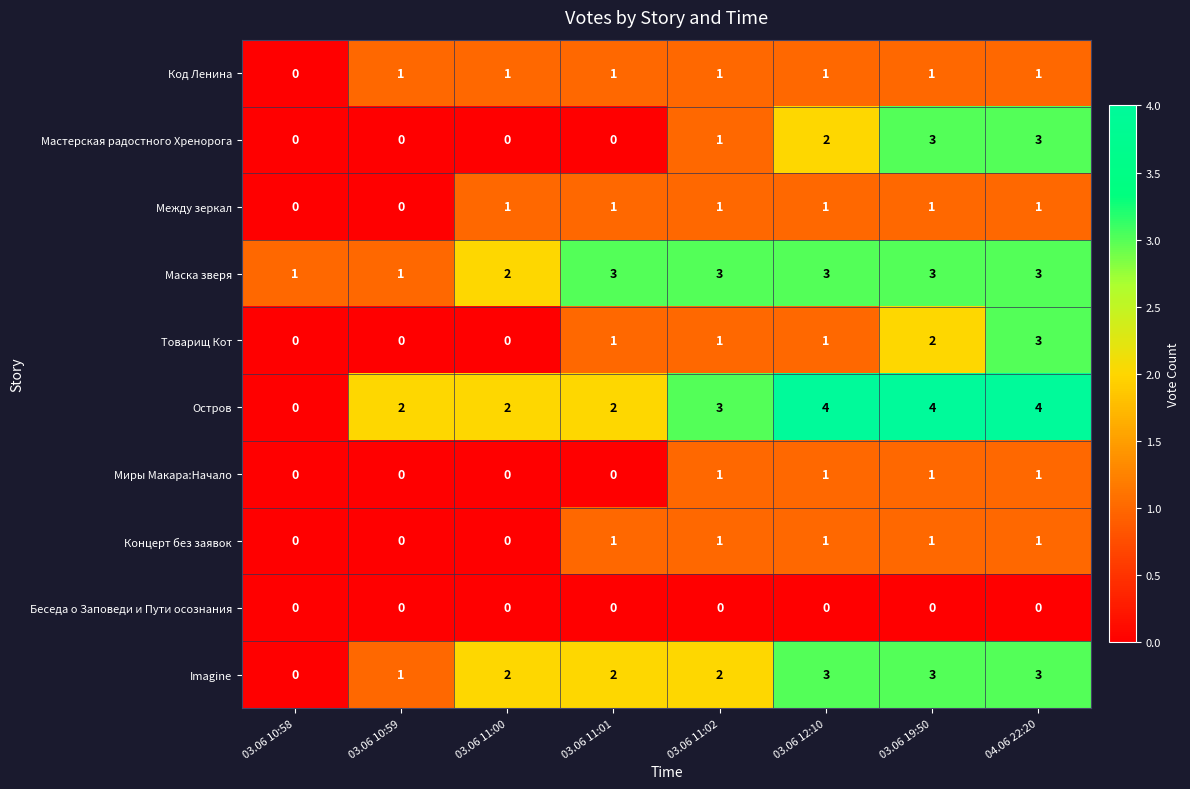

How many distinct data groups are displayed?

10